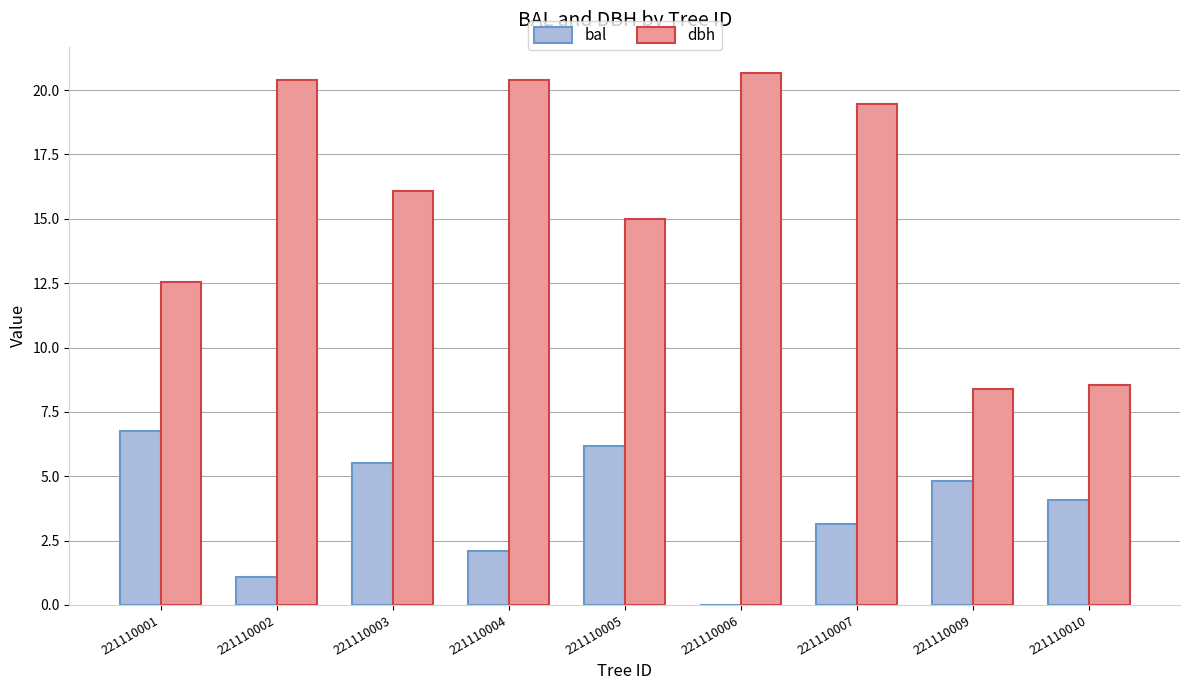

Read the dbh value at 221110001.

12.6